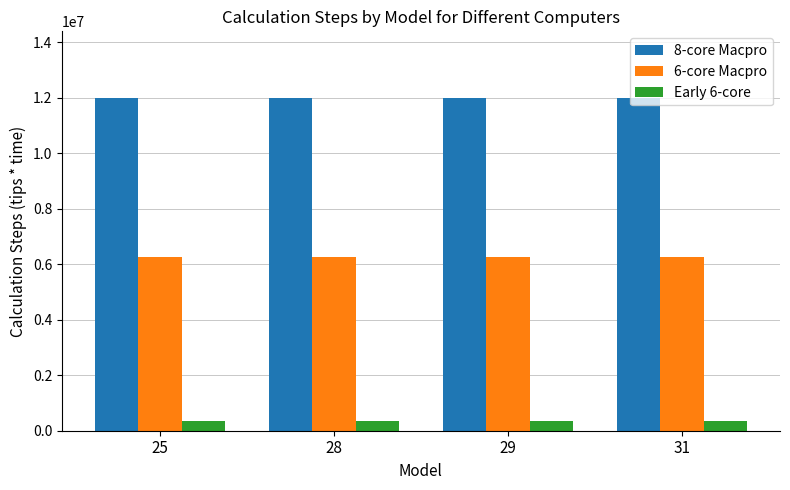

What is the sum of the 6-core Macpro values at 29 and 25?

12540000